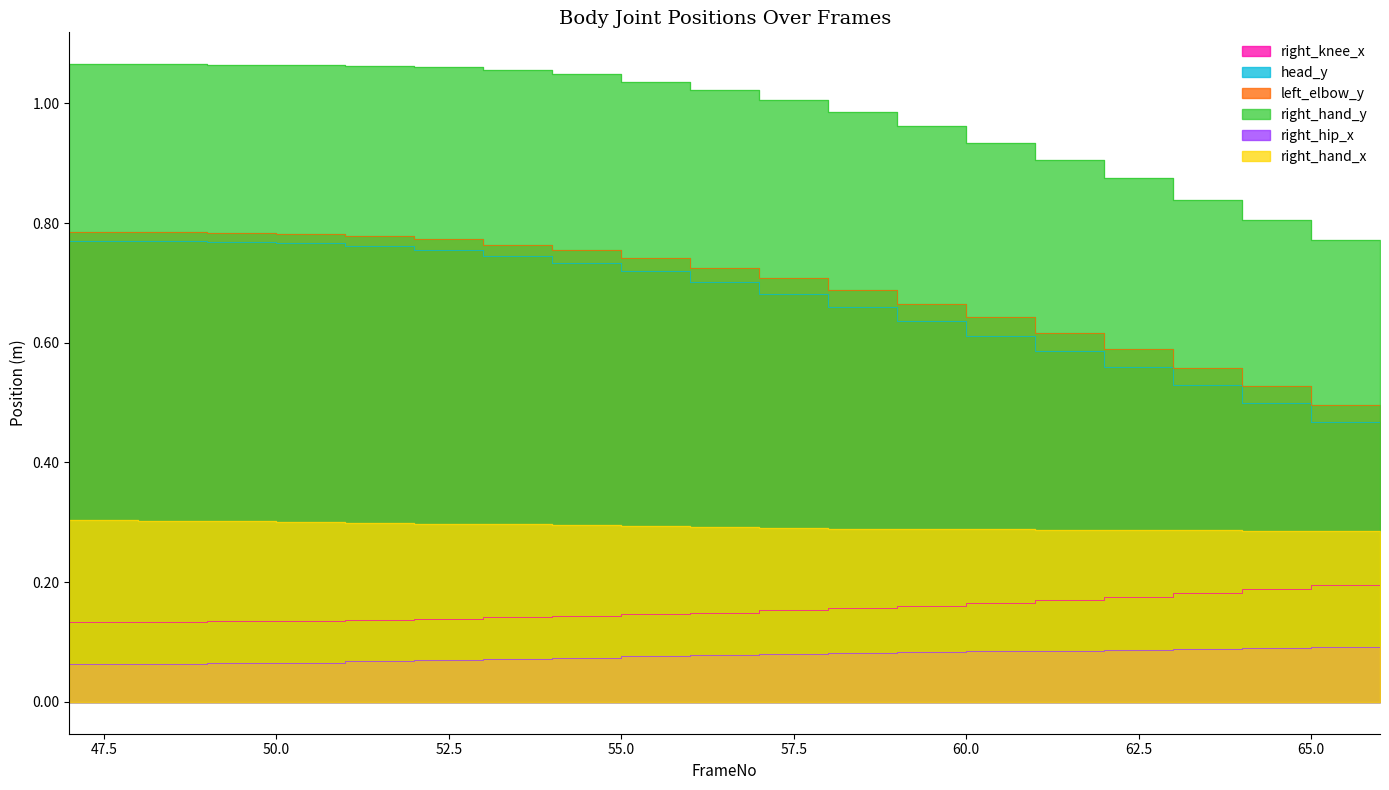

Where is head_y nearest to the value 0?

66